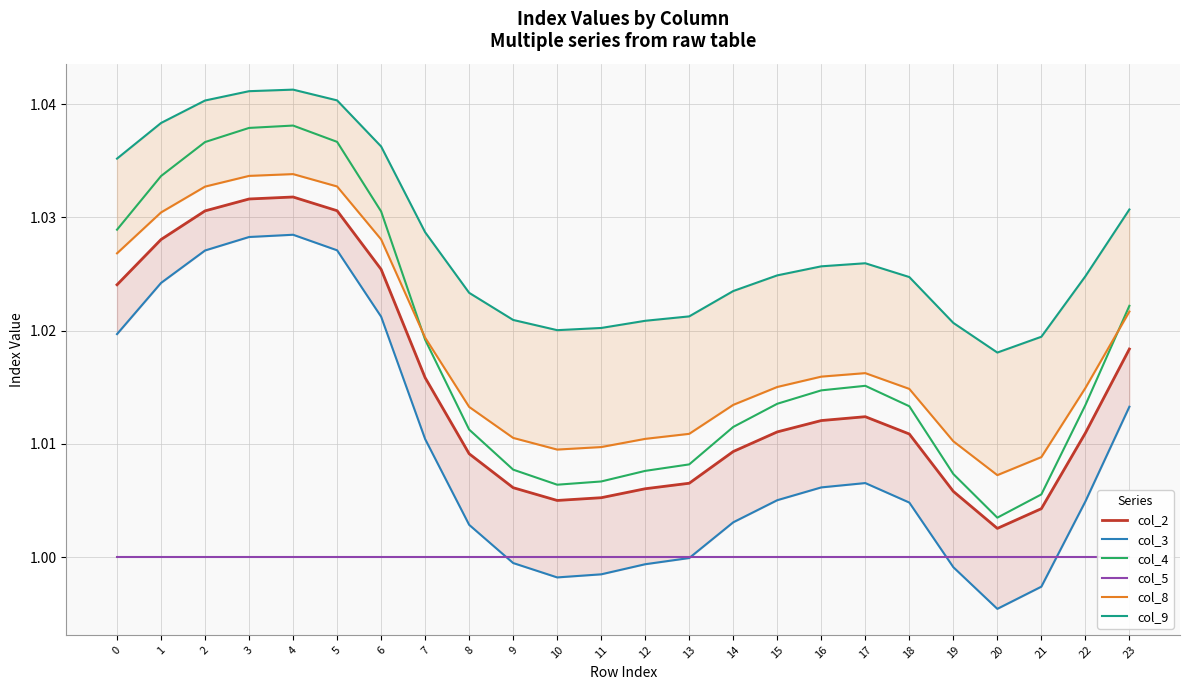

Is it true that col_8 equals 0.4 at 18?

False